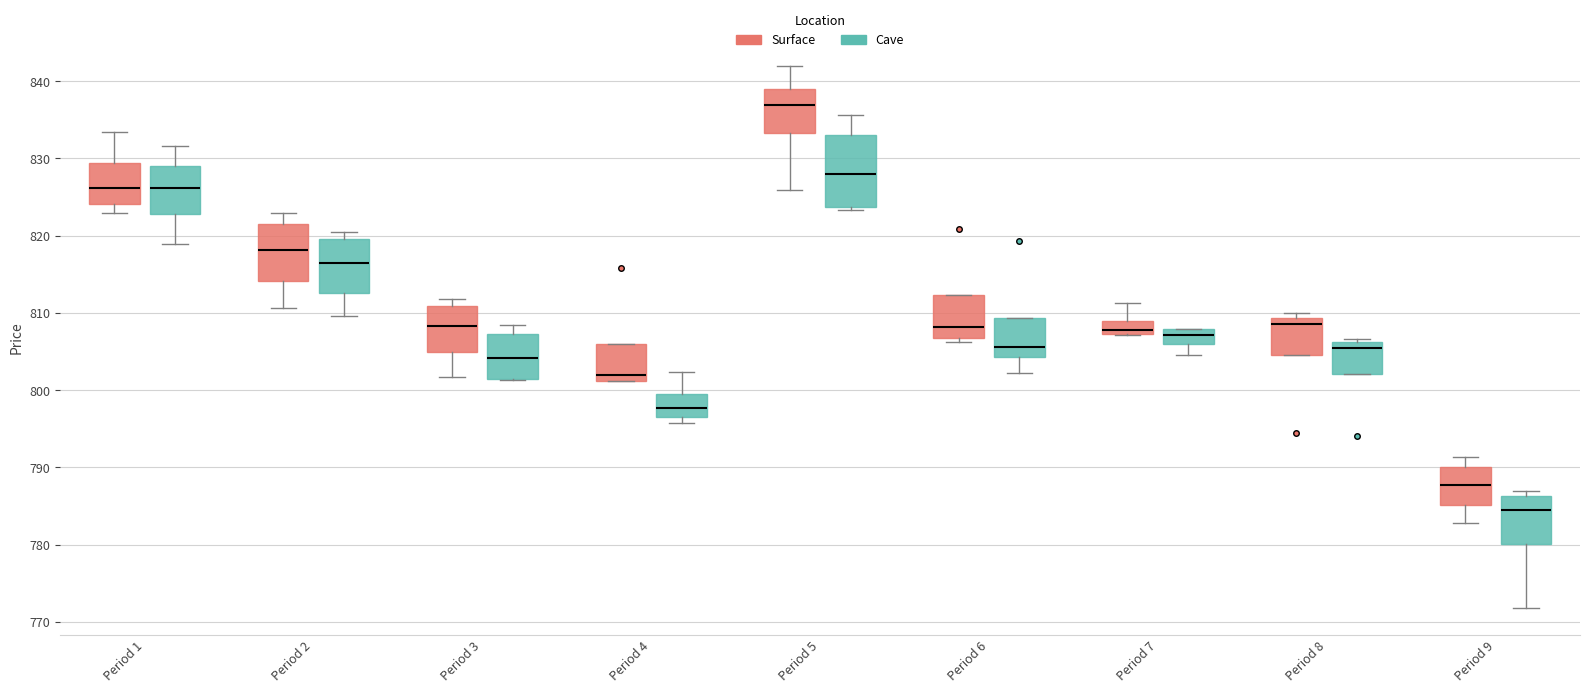

Reading left to right, read every box against the y-axis: the position of its median line, the range the box covers, and the ends of its whiskers. The values are not printed on the chart, so give them approximately, as read against the axis.

Period 1 (Surface): median 826, box 824 to 829, whiskers 823 to 833
Period 1 (Cave): median 826, box 823 to 829, whiskers 819 to 832
Period 2 (Surface): median 818, box 814 to 821, whiskers 811 to 823
Period 2 (Cave): median 816, box 813 to 820, whiskers 810 to 820 (just above the box's upper edge)
Period 3 (Surface): median 808, box 805 to 811, whiskers 802 to 812
Period 3 (Cave): median 804, box 801 to 807, whiskers 801 to 808
Period 4 (Surface): median 802, box 801 to 806, whiskers 801 to 806
Period 4 (Cave): median 798, box 797 to 799, whiskers 796 to 802
Period 5 (Surface): median 837, box 833 to 839, whiskers 826 to 842
Period 5 (Cave): median 828, box 824 to 833, whiskers 823 to 836
Period 6 (Surface): median 808, box 807 to 812, whiskers 806 to 812
Period 6 (Cave): median 806, box 804 to 809, whiskers 802 to 809
Period 7 (Surface): median 808, box 807 to 809, whiskers 807 to 811
Period 7 (Cave): median 807, box 806 to 808, whiskers 805 to 808
Period 8 (Surface): median 809 (just below the box's upper edge), box 805 to 809, whiskers 805 to 810
Period 8 (Cave): median 805, box 802 to 806, whiskers 802 to 807
Period 9 (Surface): median 788, box 785 to 790, whiskers 783 to 791
Period 9 (Cave): median 784, box 780 to 786, whiskers 772 to 787